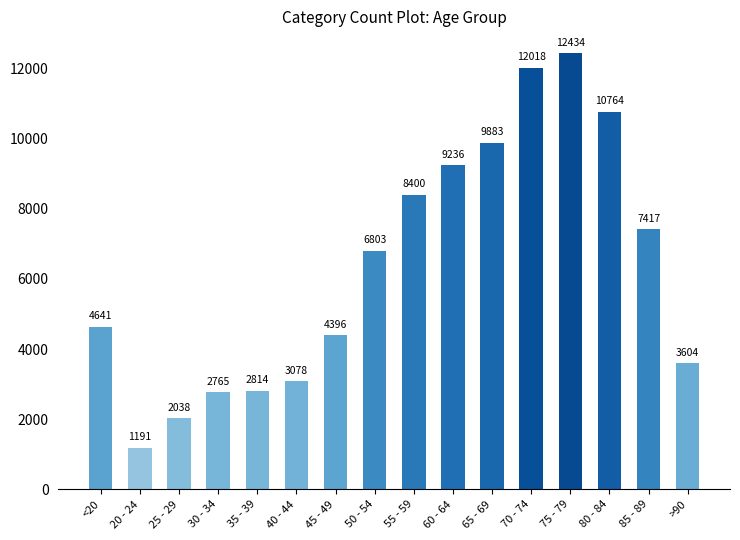

List the labels in order of value, largest first.

75 - 79, 70 - 74, 80 - 84, 65 - 69, 60 - 64, 55 - 59, 85 - 89, 50 - 54, <20, 45 - 49, >90, 40 - 44, 35 - 39, 30 - 34, 25 - 29, 20 - 24